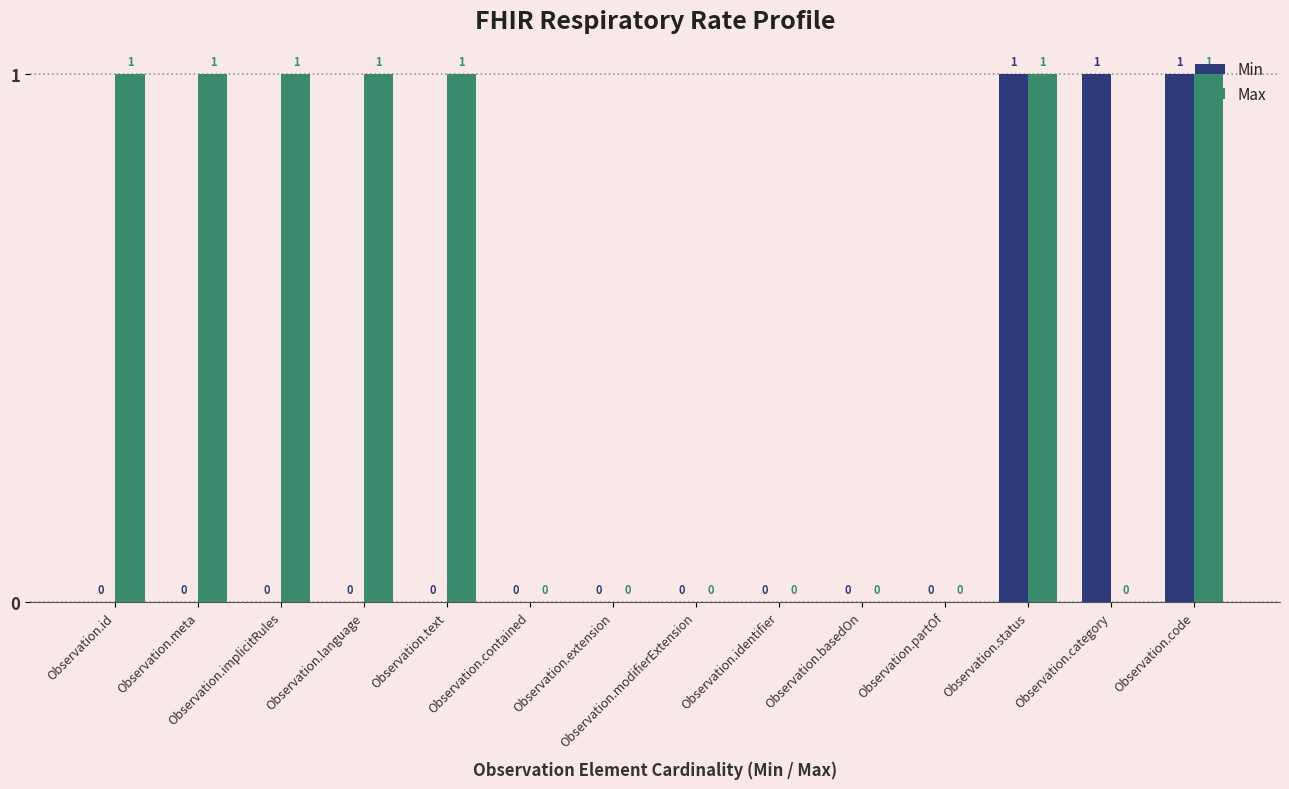

True or false: Max has a value of -1 at Observation.basedOn.

False